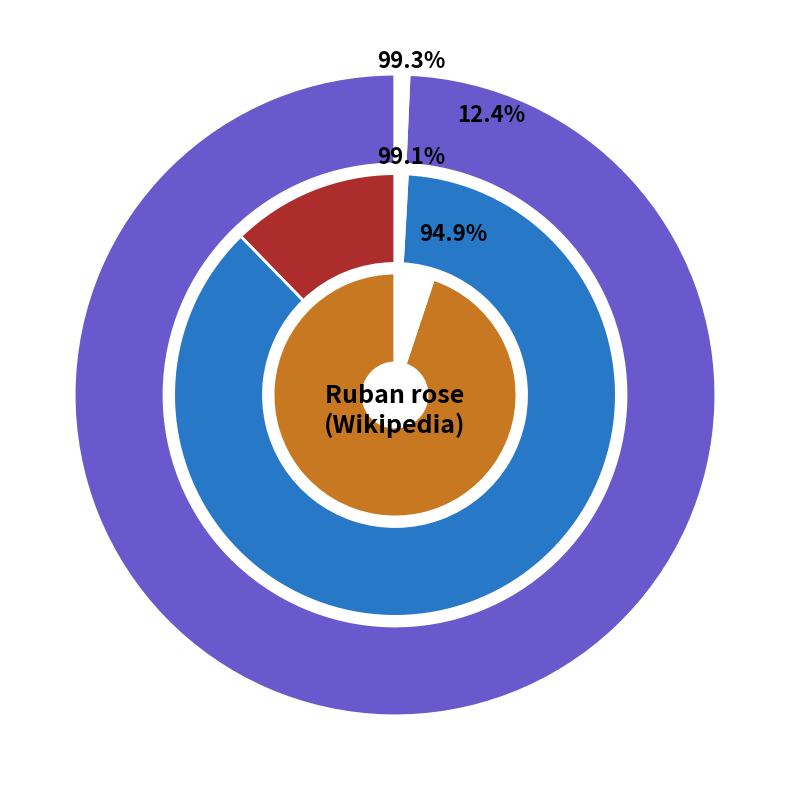

Which has a higher value, Couleur rose or Ruban Rose (marque déposée)?

Couleur rose